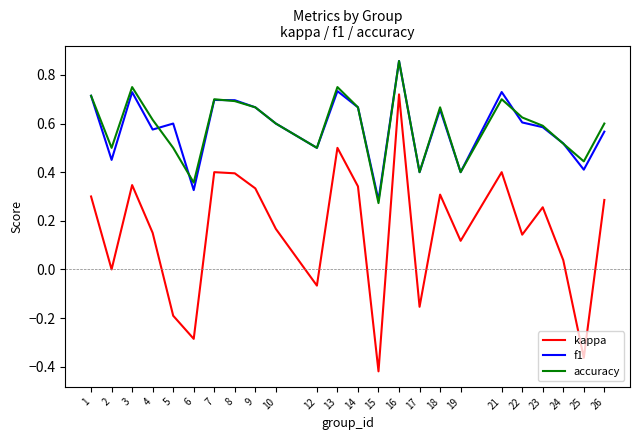

In accuracy, how many points are higher than both neighbors (excluding endpoints)?

6